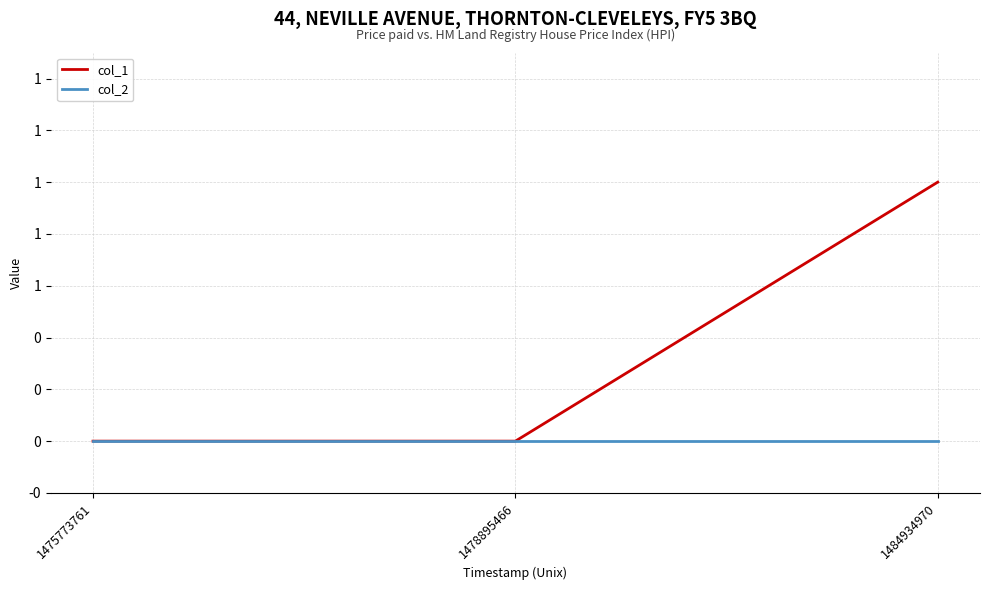

List the labels in order of col_1 value, smallest first.

1475773761, 1478895466, 1484934970